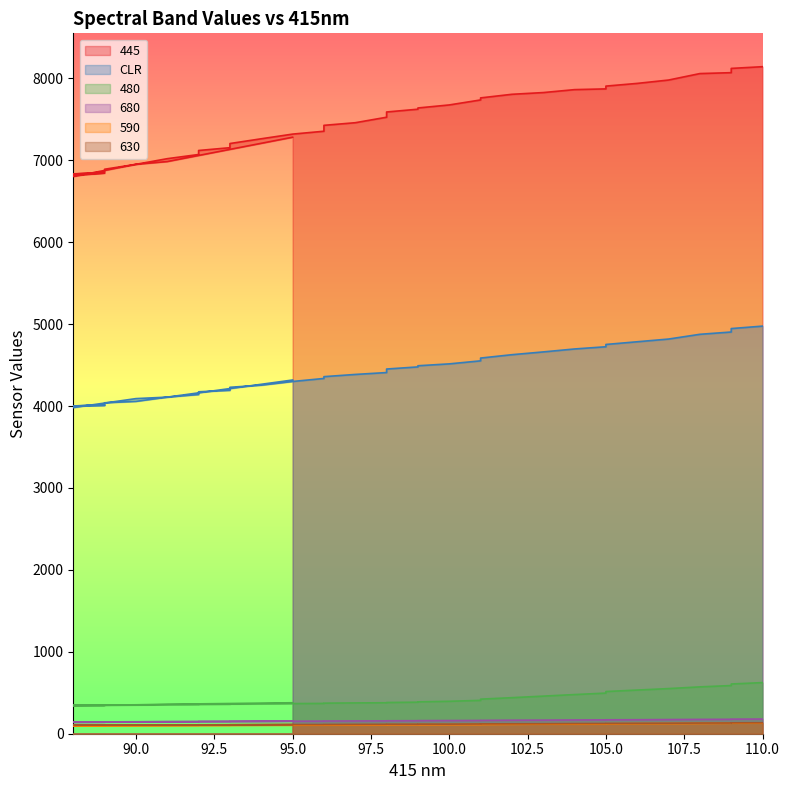

At how many categories does at least one series exceed 4328?

40